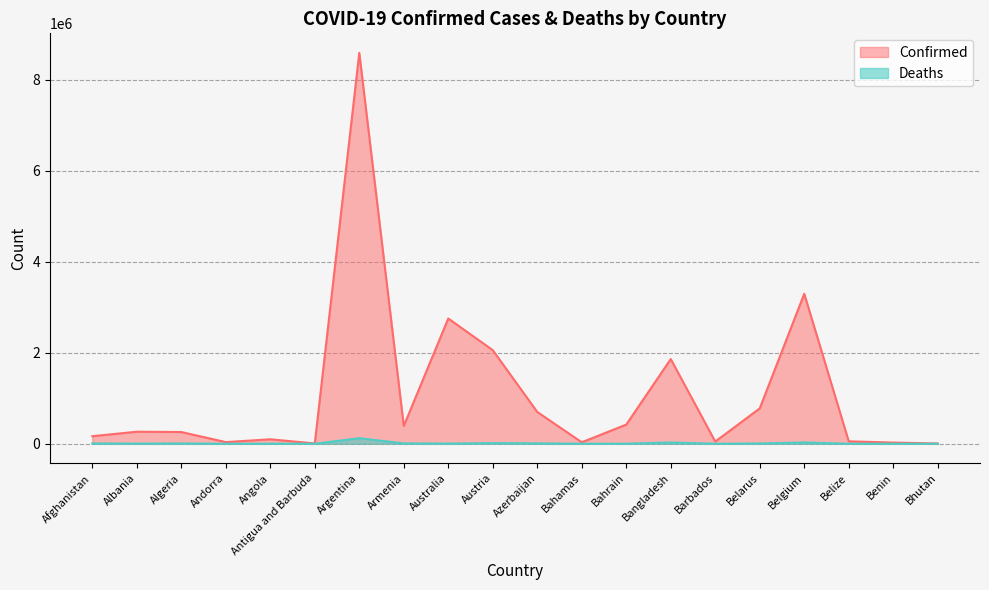

Where is the first local minimum for Deaths?

Albania